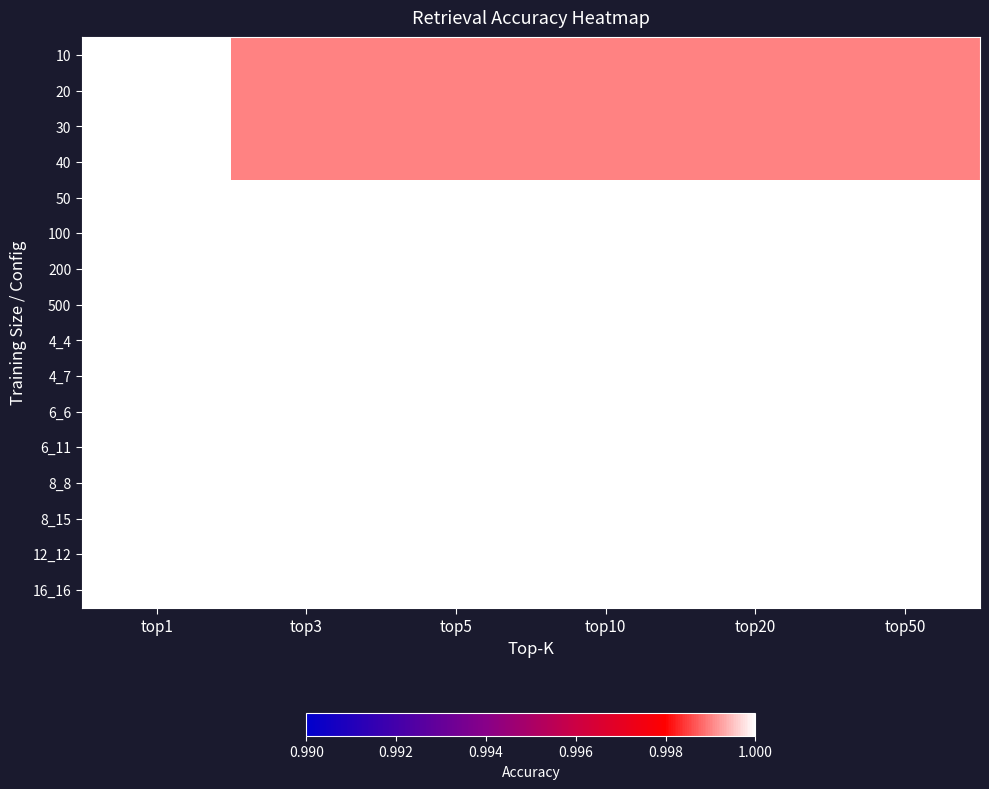

What is the total value across all series at top20?

16.0